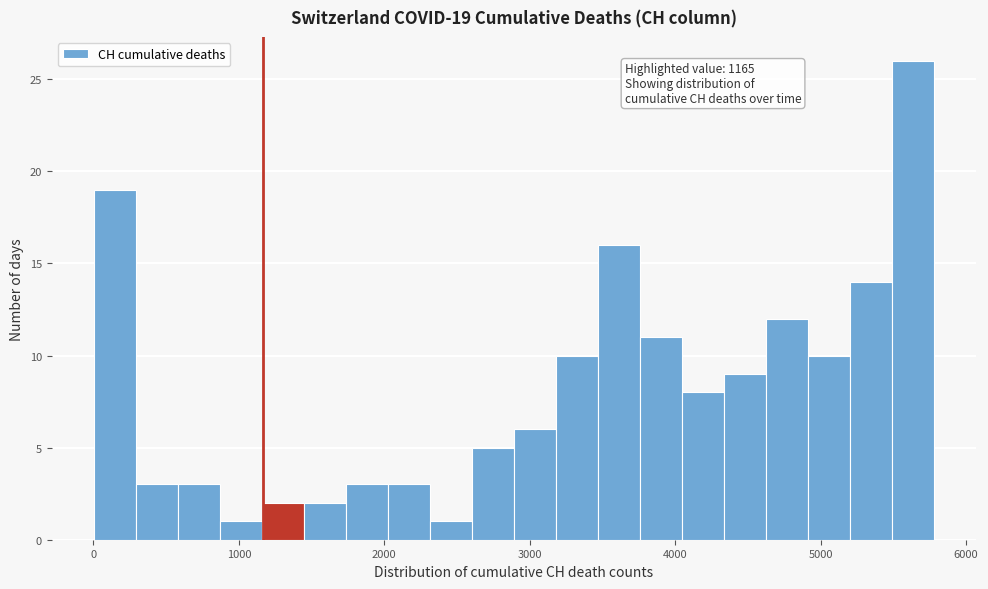

Around what value on the x-axis is the tallest bar? Give the approximate position of its centre, as read against the axis.

5600